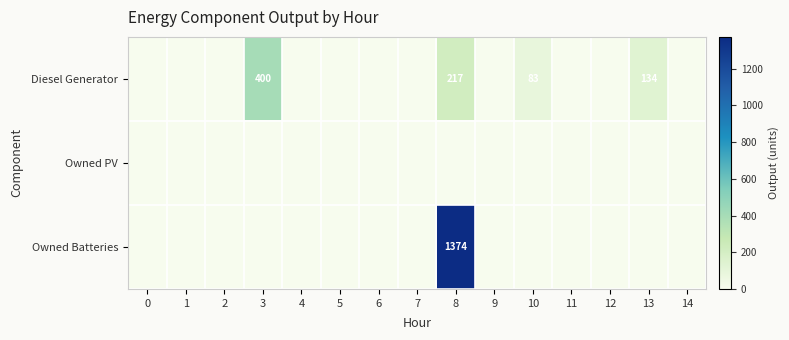

The value of Diesel Generator at 13 is 134. True or false?

True